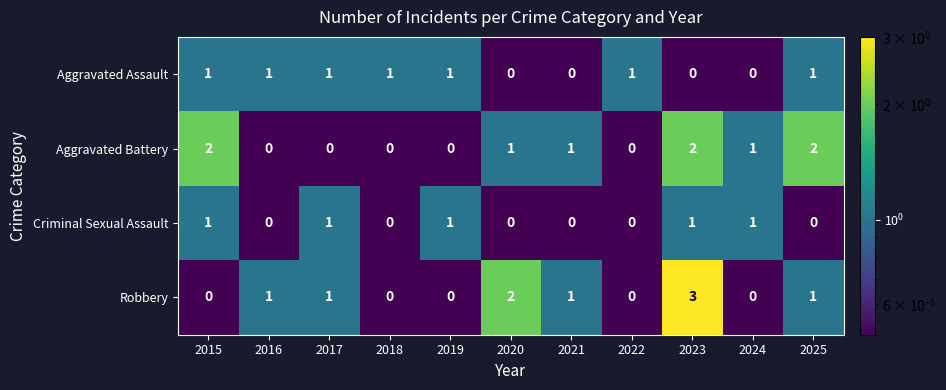

At how many categories does at least one series exceed 0?

11